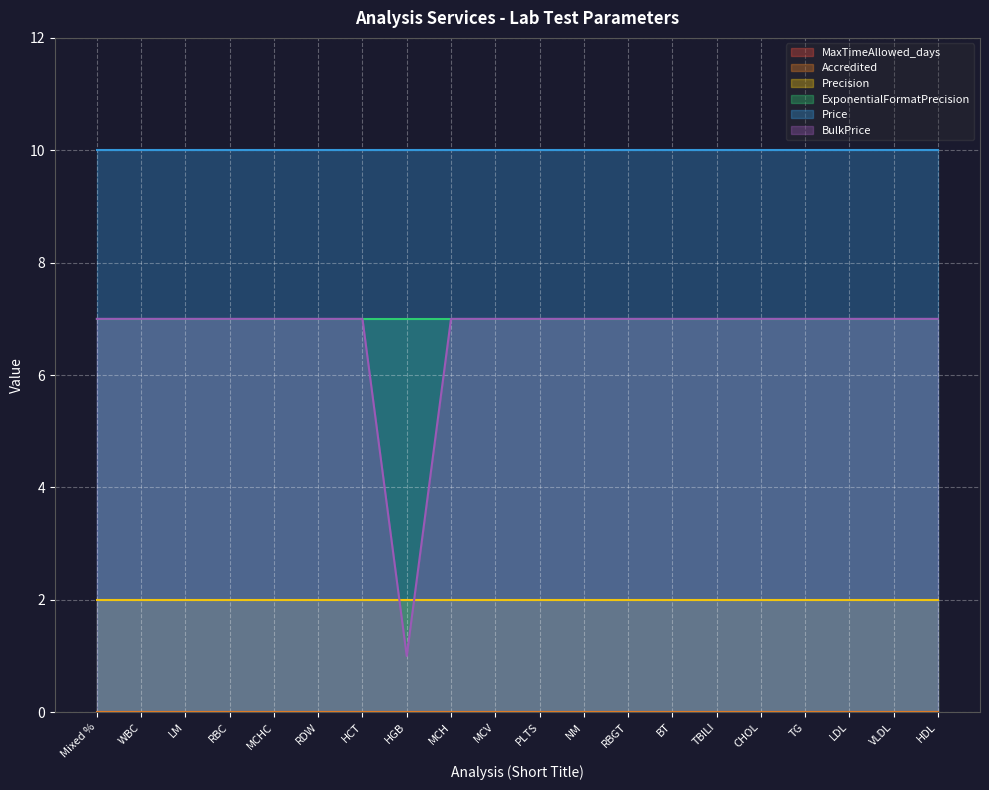

True or false: BulkPrice has more than 1 interior local peaks.

False